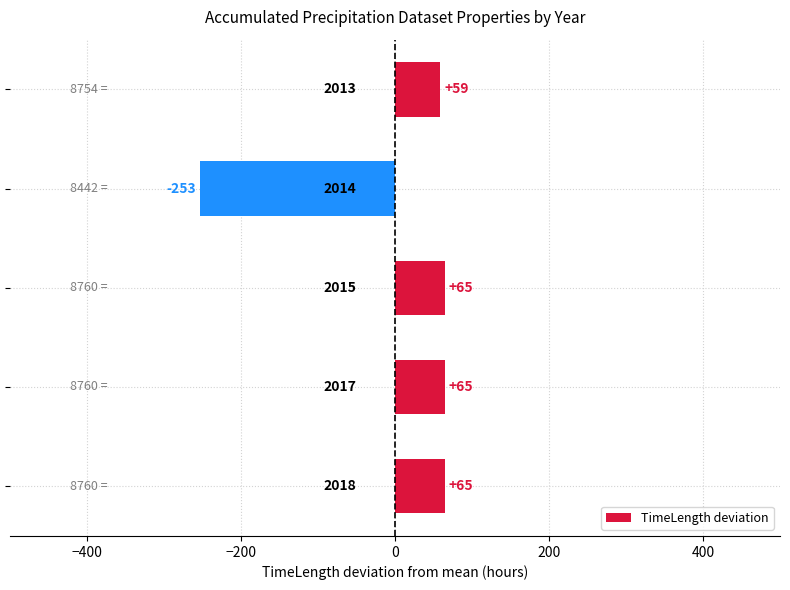

What is the value of the 5th bar from the top?

64.8